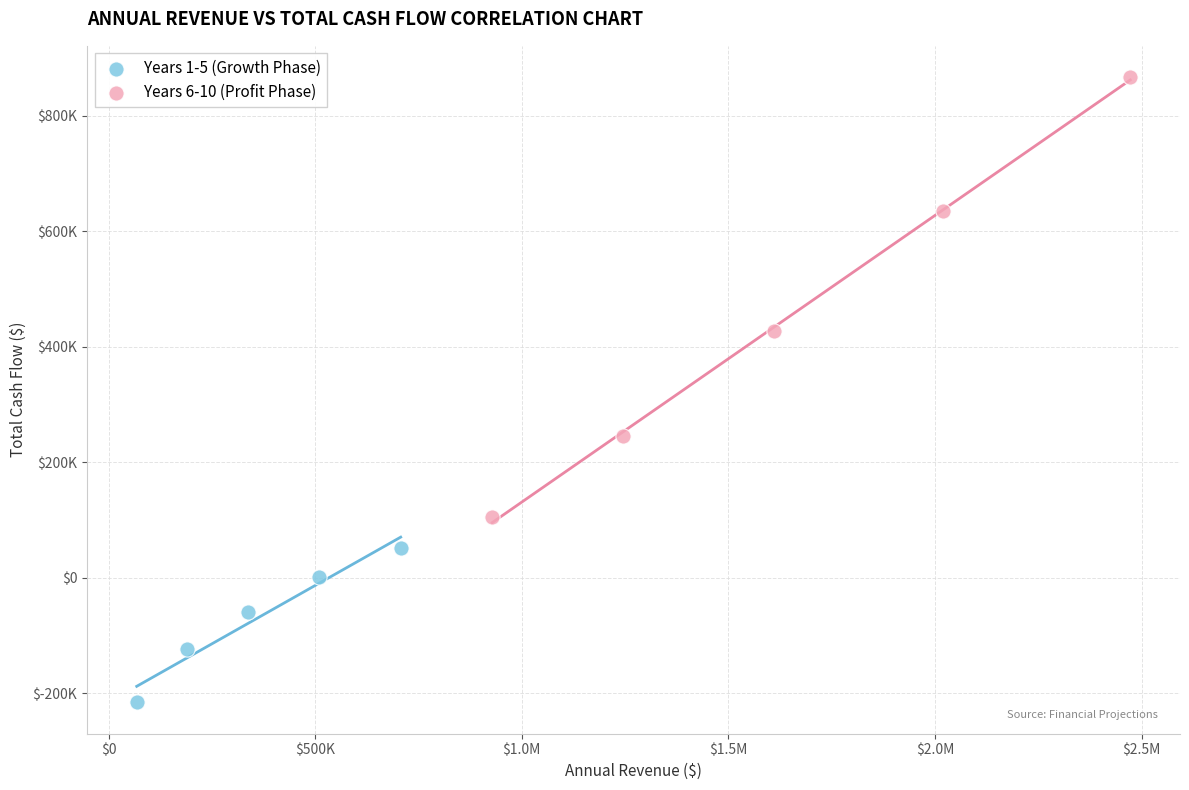

What are all the series names shown in the legend?

Years 1-5 (Growth Phase), Years 6-10 (Profit Phase)